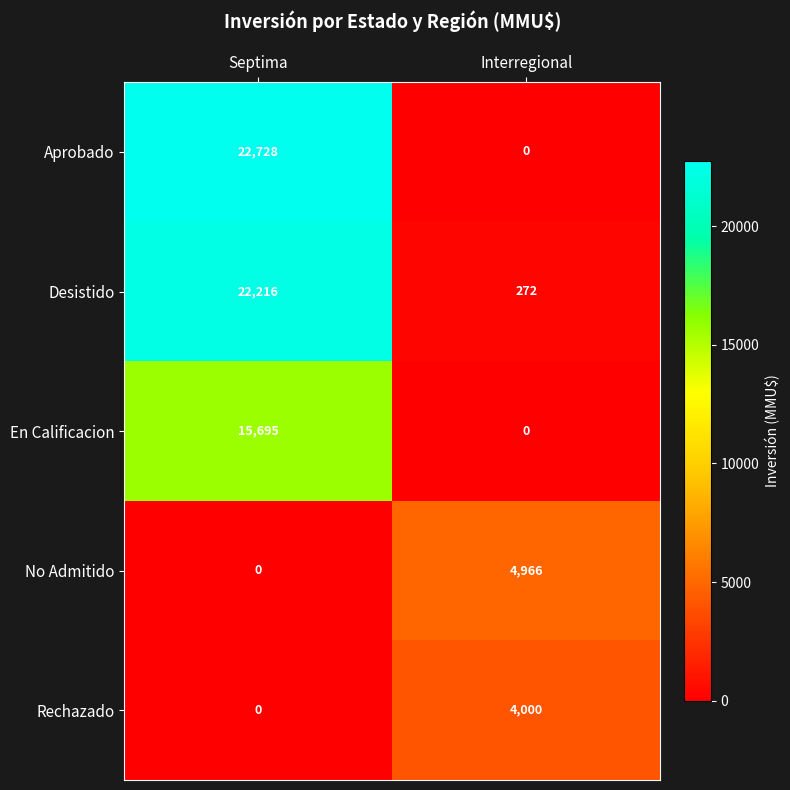

Reading right to left, transcribe all the data shown in this chart.

Aprobado: Interregional=0	Septima=22728
Desistido: Interregional=272	Septima=22216
En Calificacion: Interregional=0	Septima=15695
No Admitido: Interregional=4966	Septima=0
Rechazado: Interregional=4000	Septima=0